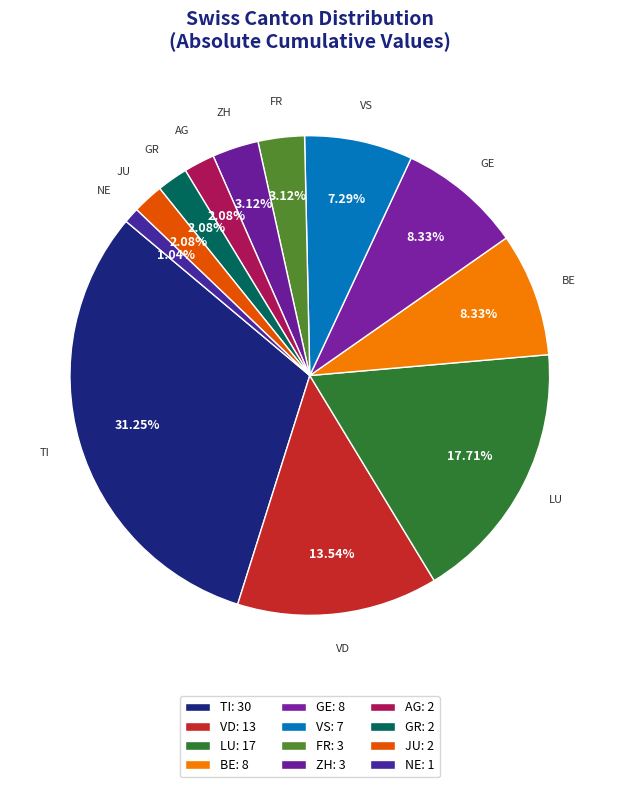

Count the number of slices in the pie.

12